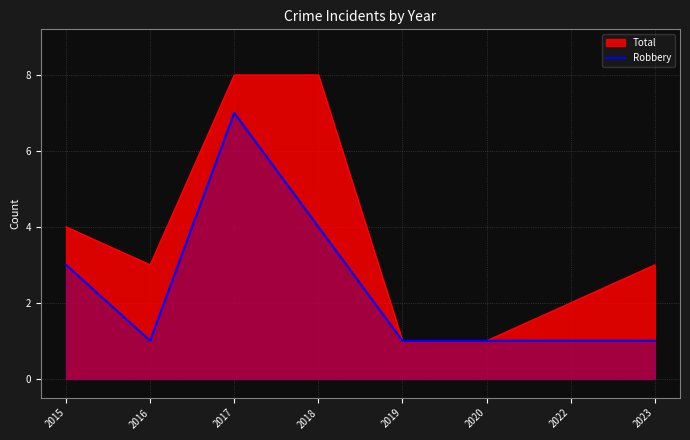

How many lines are shown in the chart?

2